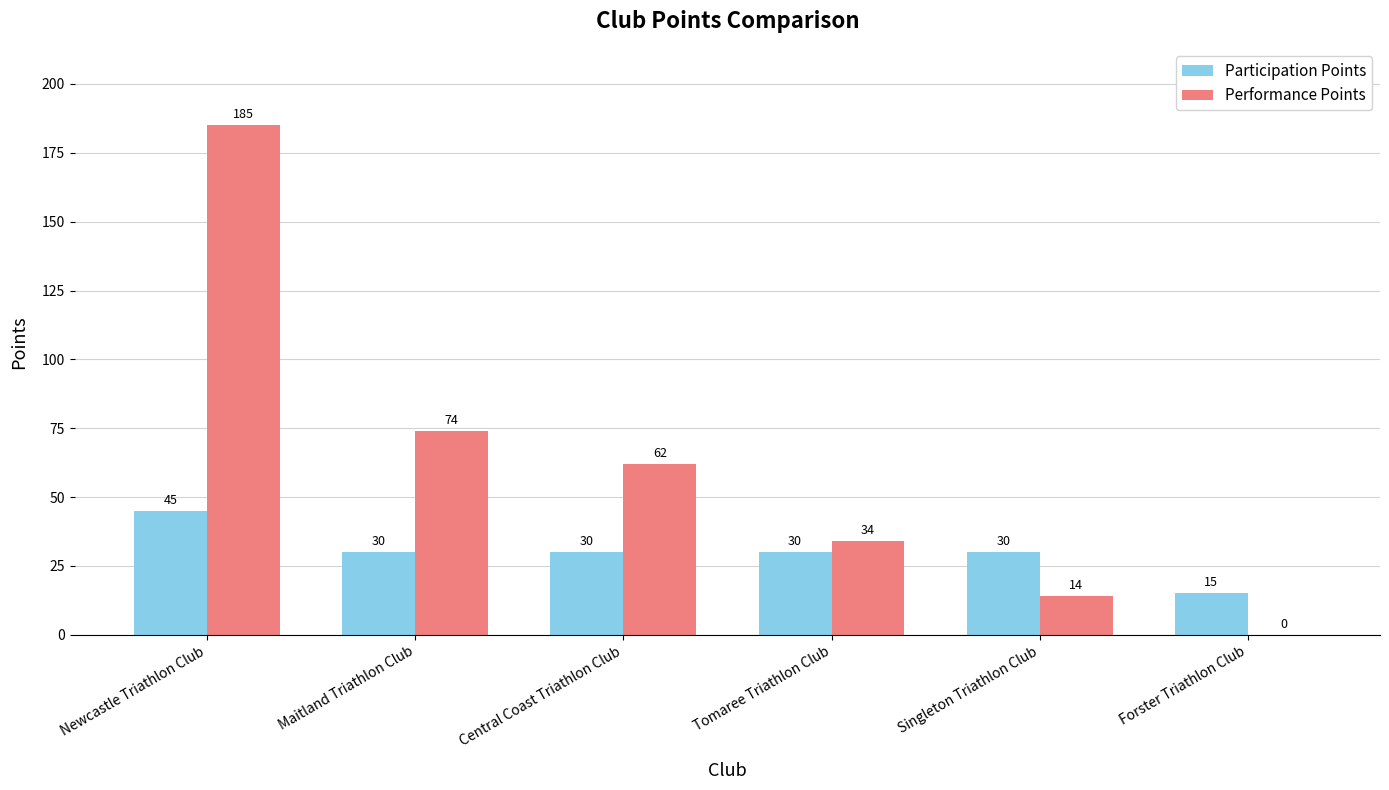

Reading right to left, extract all data points from this chart.

Participation Points: Forster Triathlon Club=15	Singleton Triathlon Club=30	Tomaree Triathlon Club=30	Central Coast Triathlon Club=30	Maitland Triathlon Club=30	Newcastle Triathlon Club=45
Performance Points: Forster Triathlon Club=0	Singleton Triathlon Club=14	Tomaree Triathlon Club=34	Central Coast Triathlon Club=62	Maitland Triathlon Club=74	Newcastle Triathlon Club=185